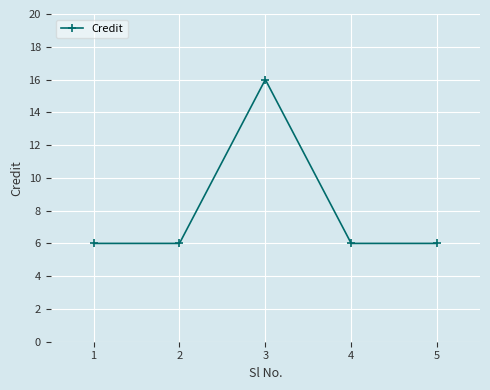

What is the average value?

8